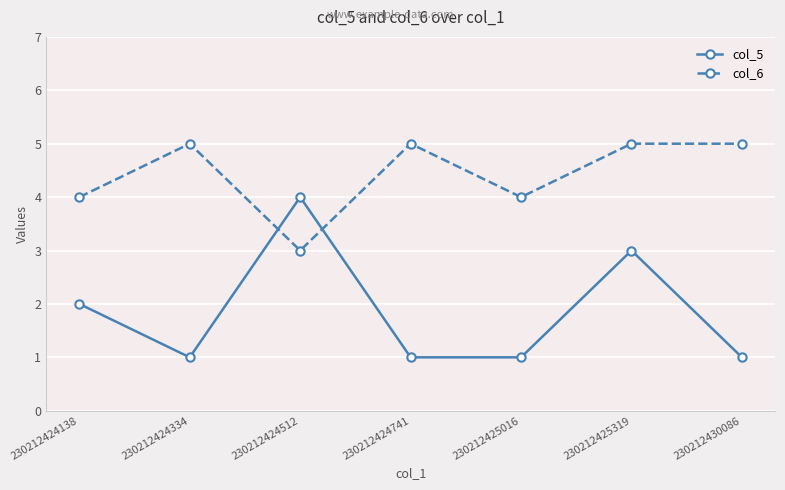

Which series has the largest total across all categories?

col_6